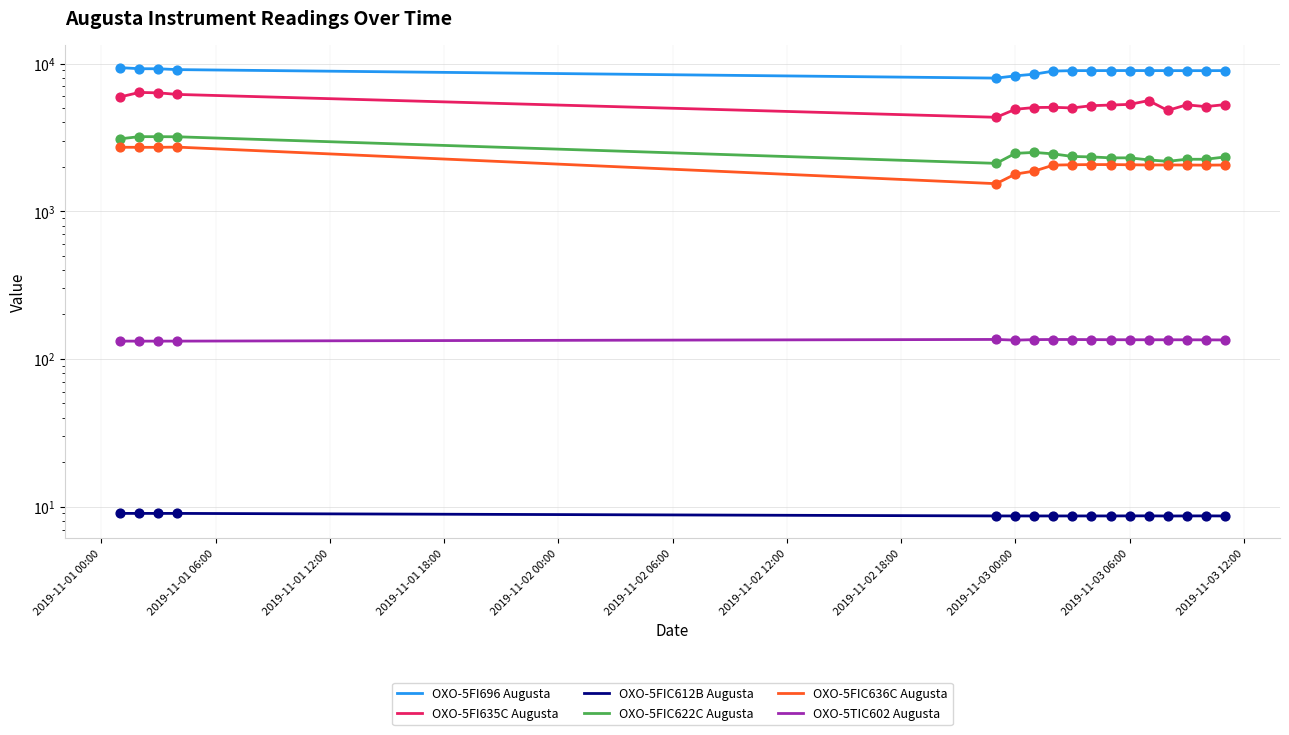

Which series reaches the maximum Y coordinate?

OXO-5FI696 Augusta